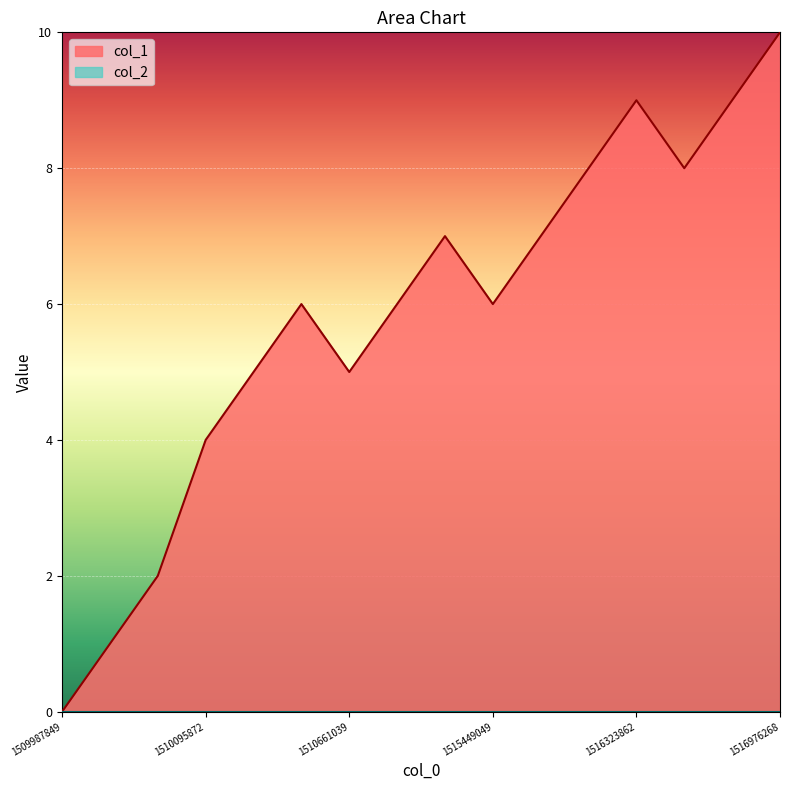

Where does the data first go above 6?

1512018230